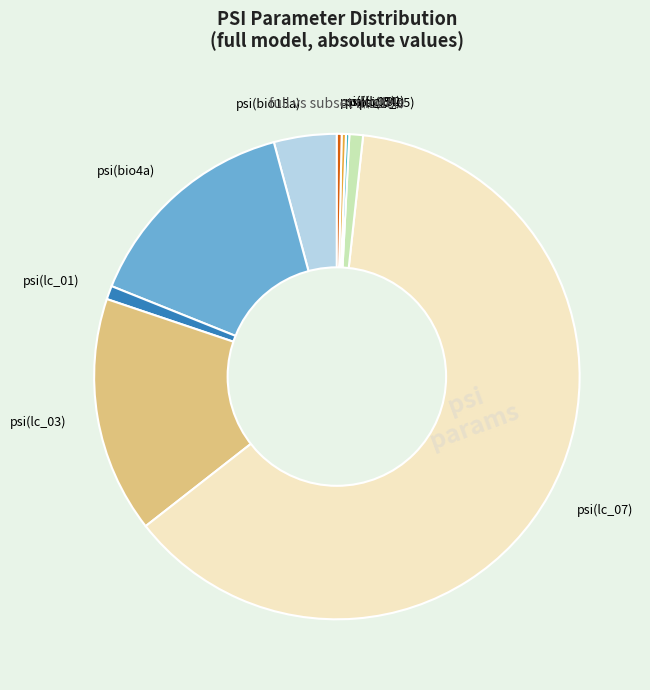

Is the sum of psi(lc_04) and psi(lc_09) greater than half?

No